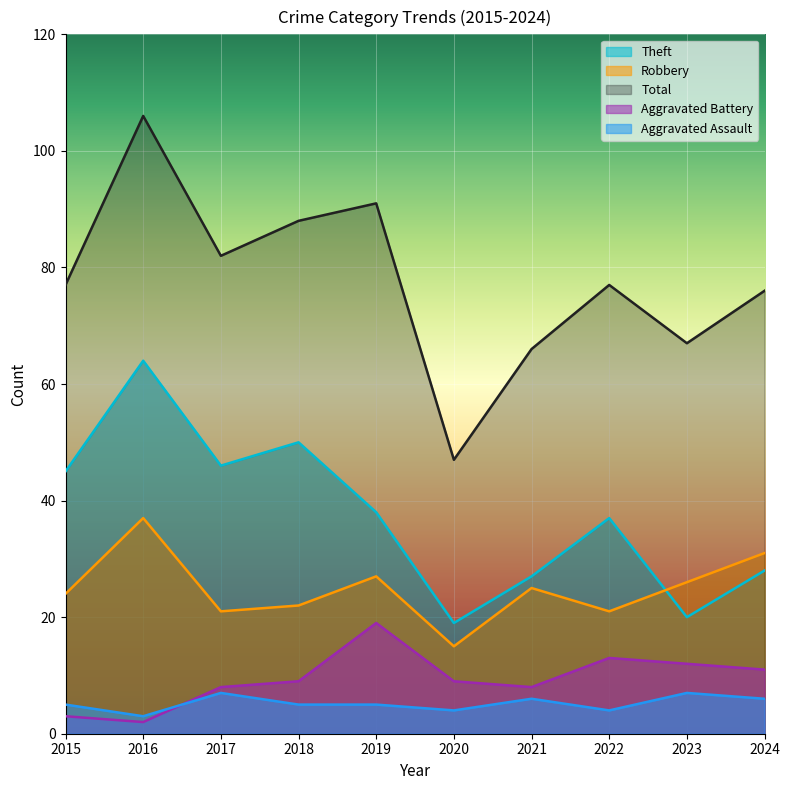

The Aggravated Assault series shows 3 at 2018. True or false?

False